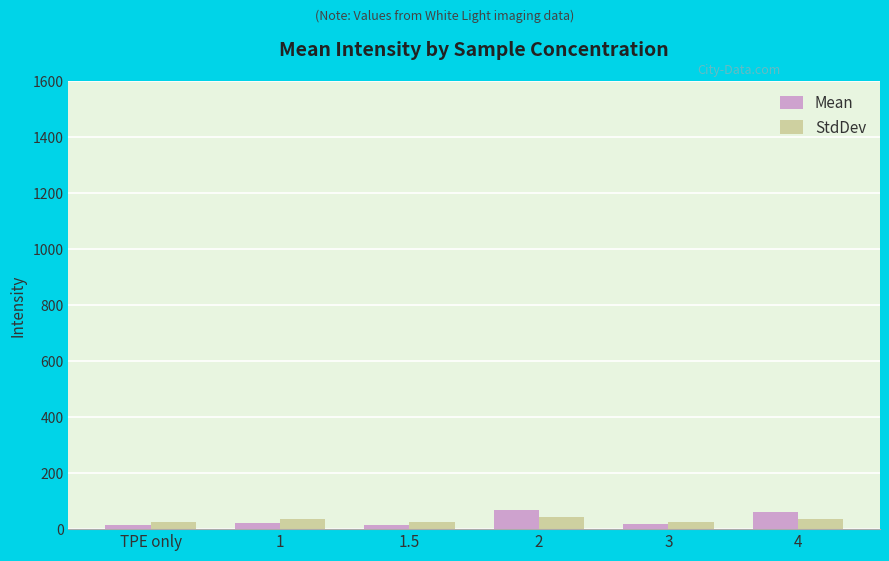

What is the total value across all series at 4?

98.3